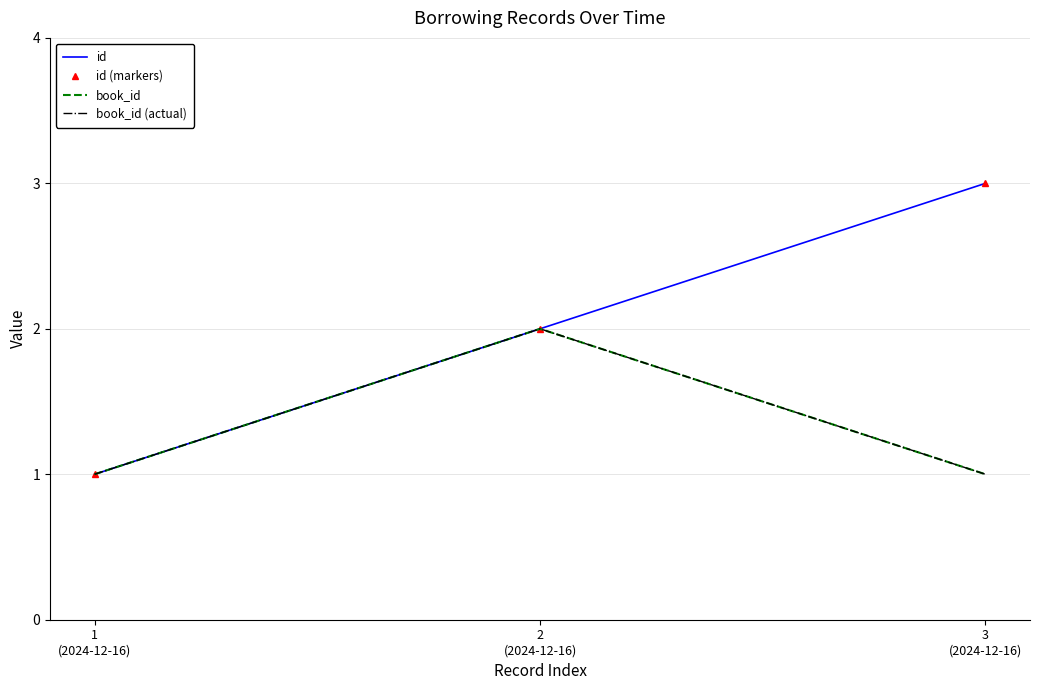

Which category has the highest value across all series?

3
(2024-12-16)